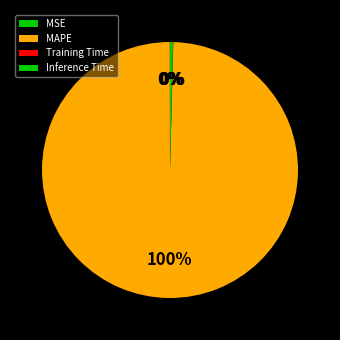

To the nearest percent, what percentage of the pie is MAPE?

100%